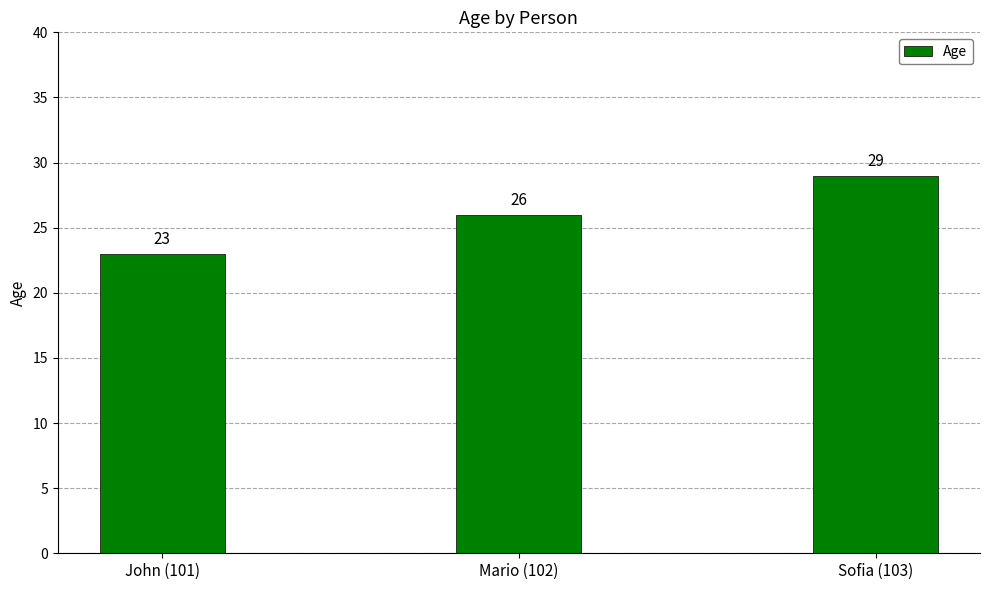

How many series are shown in this chart?

1